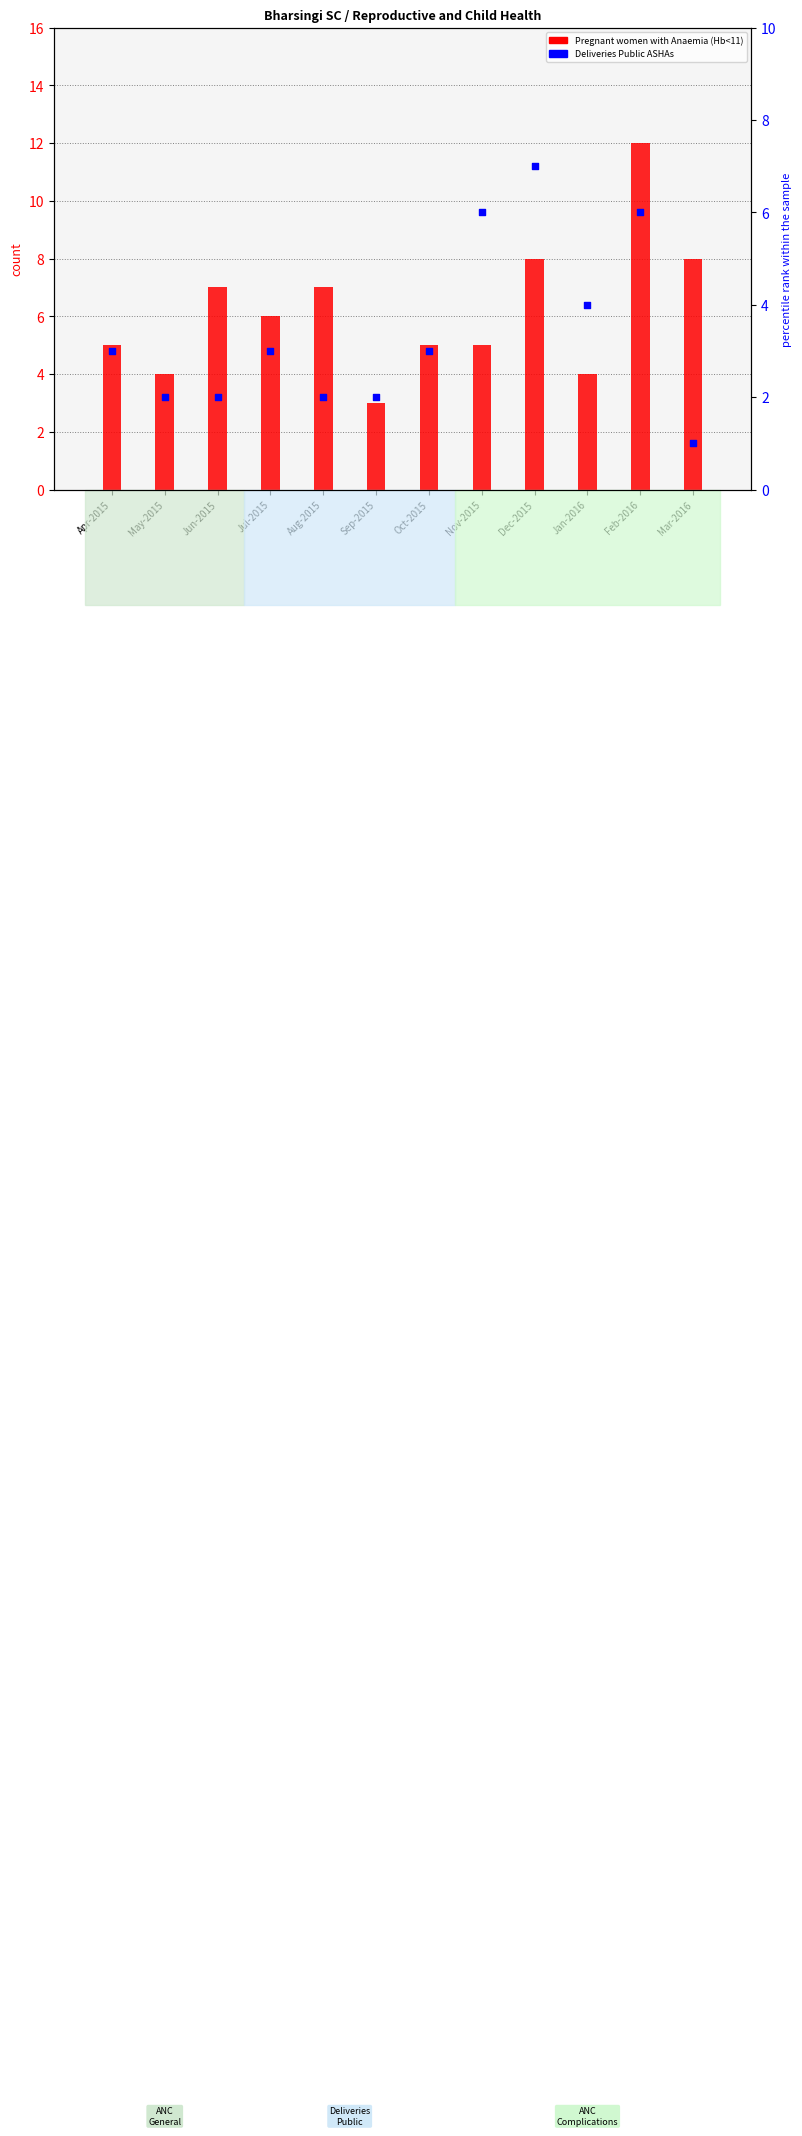

At how many categories does at least one series exceed 11?

1